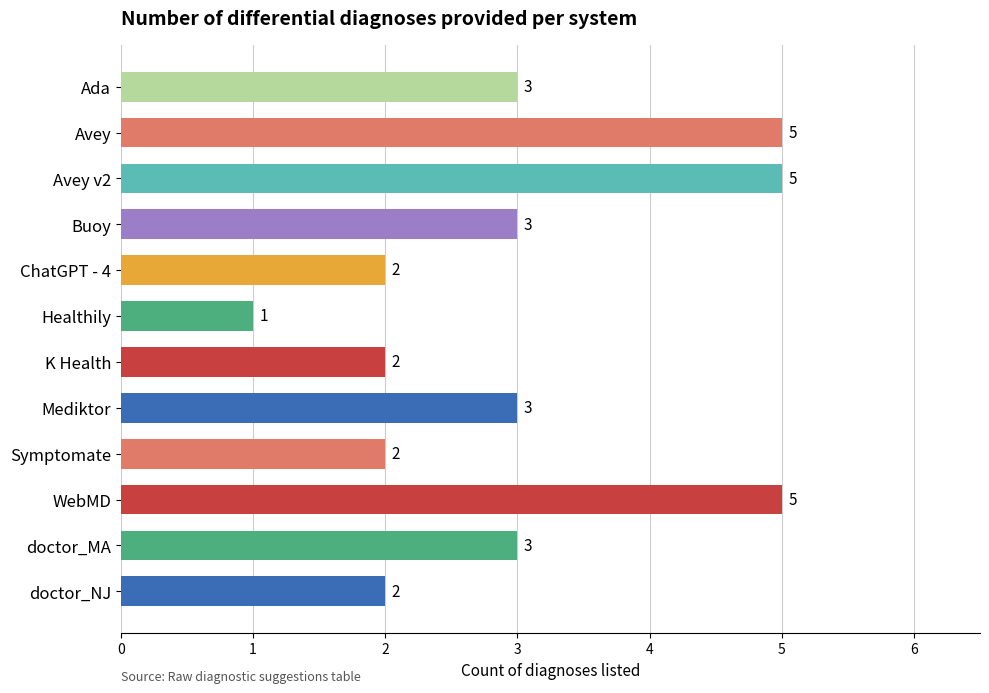

What is the change in value from Avey v2 to ChatGPT - 4?

-3